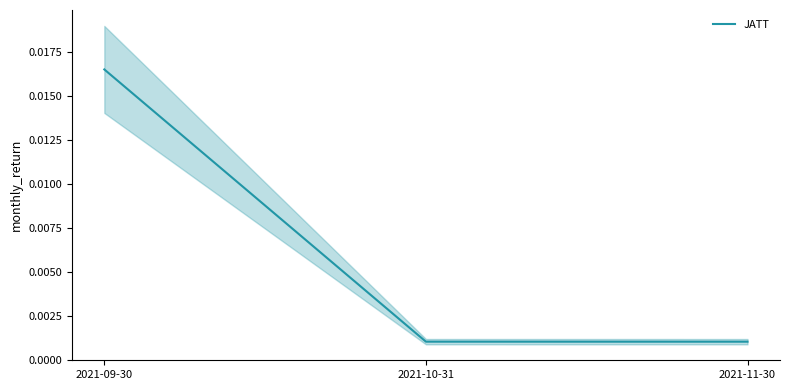

At which label does JATT reach its peak?

2021-09-30